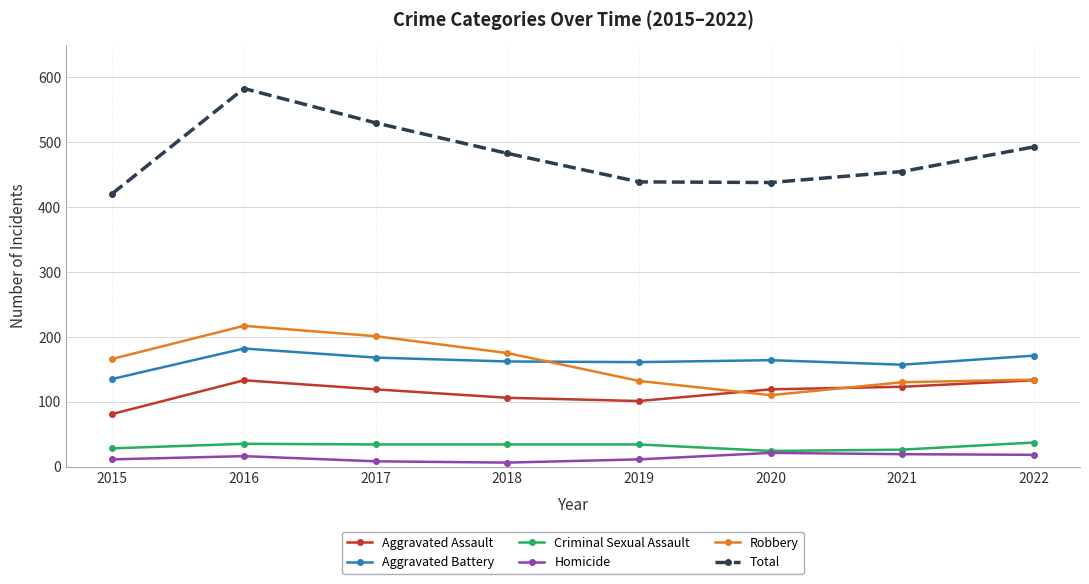

What is the spread (max minus min) of values at 2022?

475